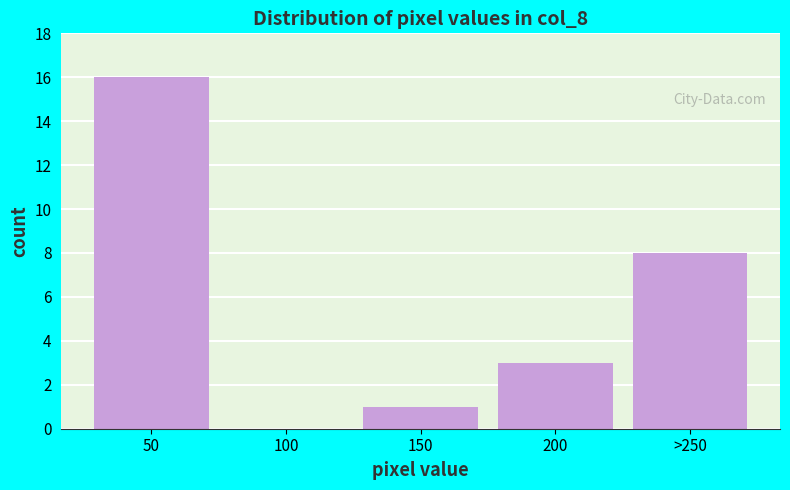

Reading left to right, list all the values displayed in this chart.

50=16	100=0	150=1	200=3	>250=8